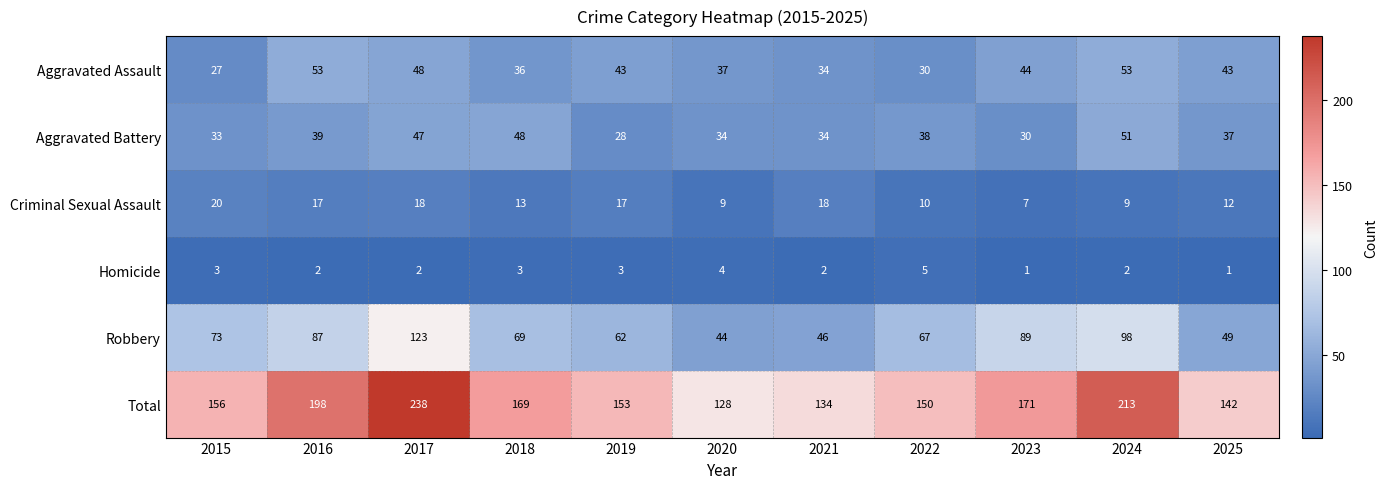

Which series has the largest range (max minus min)?

Total